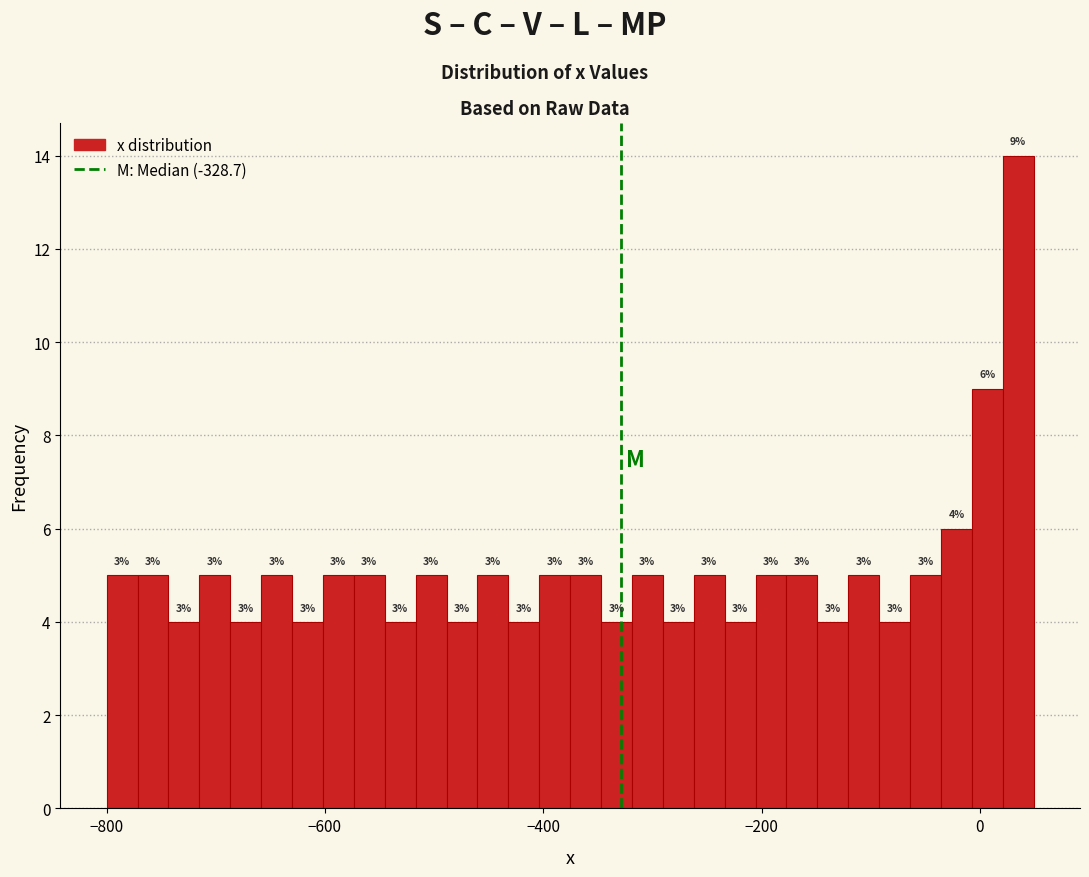

Around what value on the x-axis is the tallest bar? Give the approximate position of its centre, as read against the axis.

40